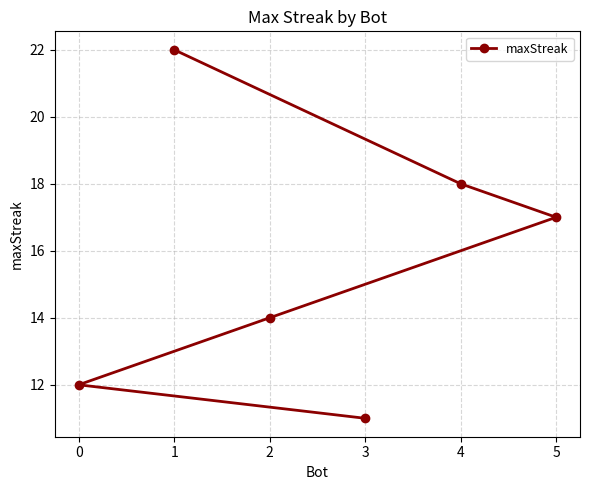

Reading left to right, extract all data points from this chart.

0=12	1=22	2=14	3=11	4=18	5=17